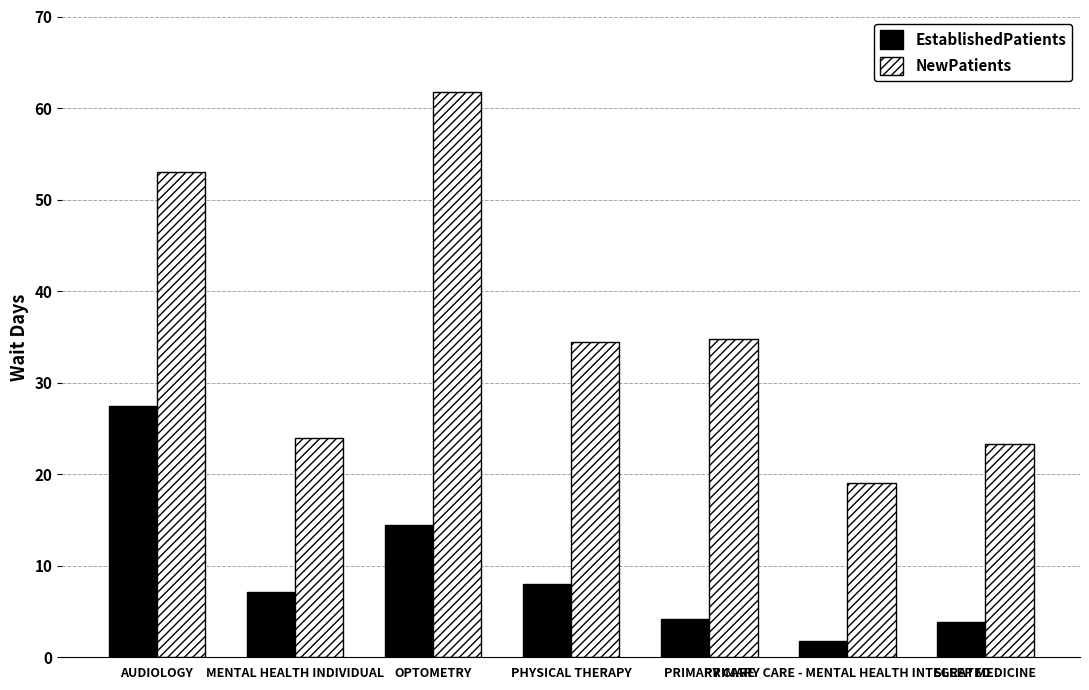

Read the EstablishedPatients value at OPTOMETRY.

14.4